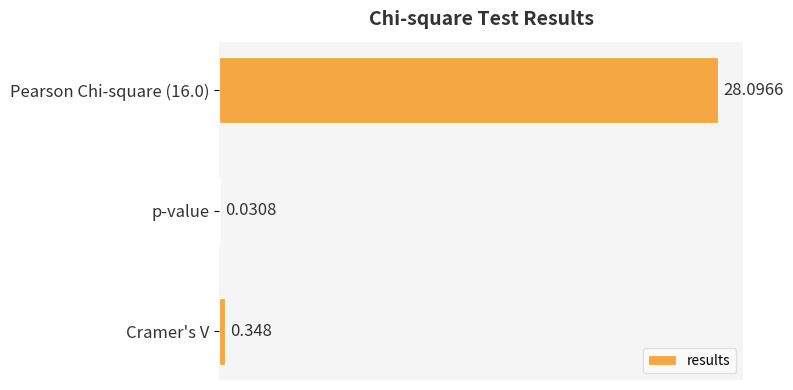

At which label is the value closest to 14?

Cramer's V